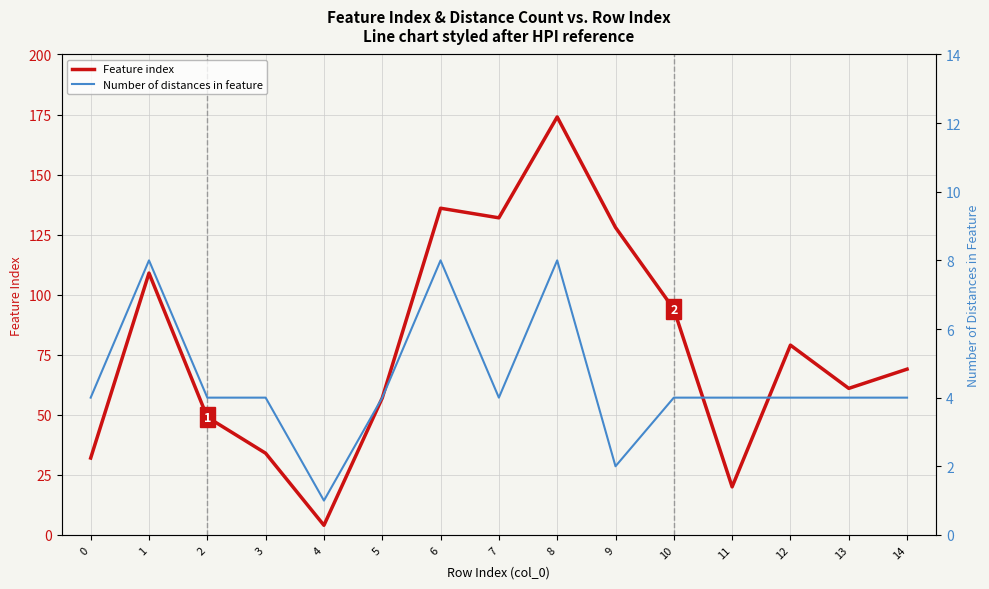

Reading left to right, transcribe all the data shown in this chart.

Feature index: 32	109	49	34	4	57	136	132	174	128	94	20	79	61	69
Number of distances in feature: 4	8	4	4	1	4	8	4	8	2	4	4	4	4	4